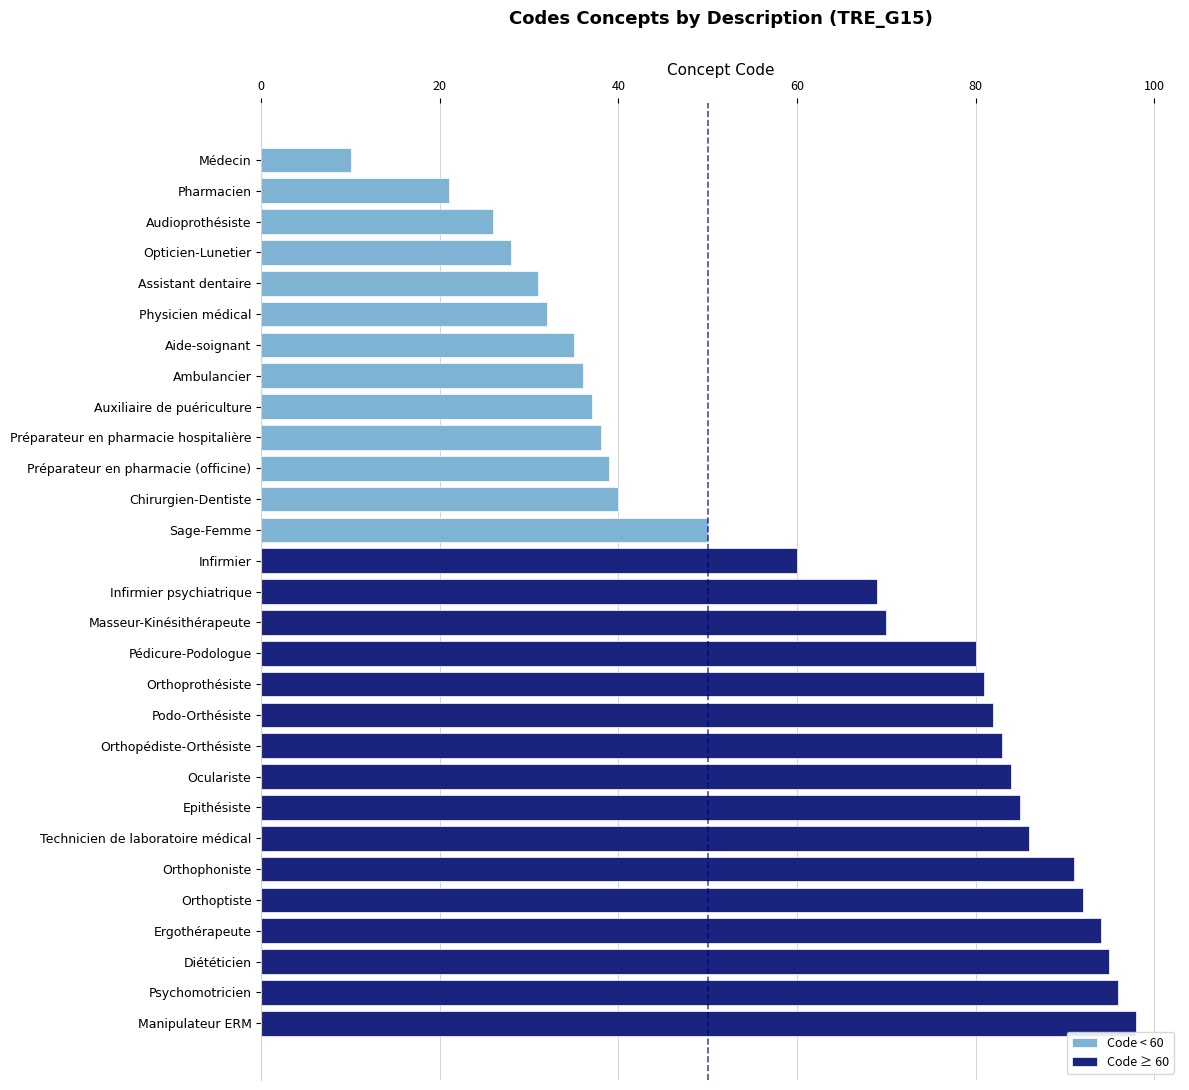

Rank the categories by value from highest to lowest.

Manipulateur ERM, Psychomotricien, Diététicien, Ergothérapeute, Orthoptiste, Orthophoniste, Technicien de laboratoire médical, Epithésiste, Oculariste, Orthopédiste-Orthésiste, Podo-Orthésiste, Orthoprothésiste, Pédicure-Podologue, Masseur-Kinésithérapeute, Infirmier psychiatrique, Infirmier, Sage-Femme, Chirurgien-Dentiste, Préparateur en pharmacie (officine), Préparateur en pharmacie hospitalière, Auxiliaire de puériculture, Ambulancier, Aide-soignant, Physicien médical, Assistant dentaire, Opticien-Lunetier, Audioprothésiste, Pharmacien, Médecin